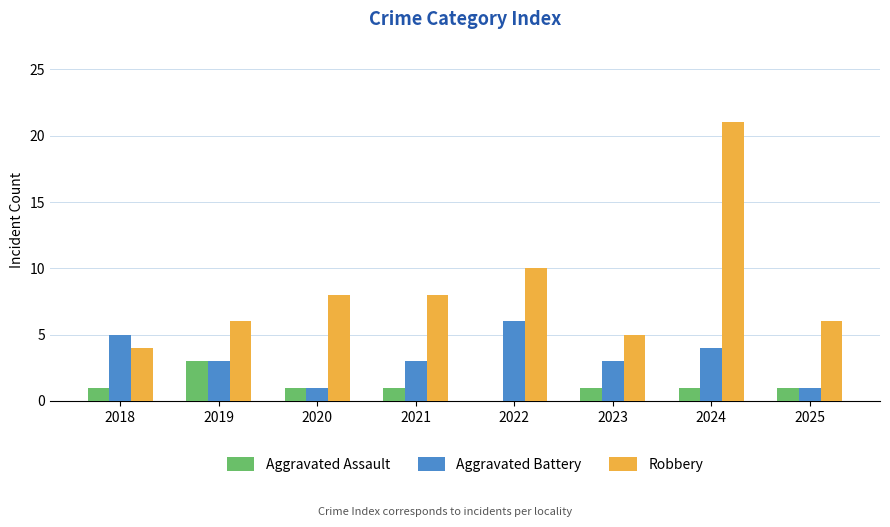

What is the spread (max minus min) of values at 2019?

3